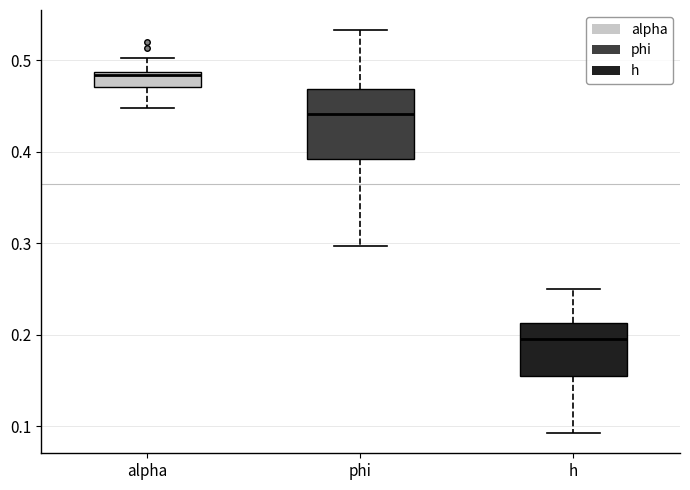

Which box is the tallest, from its lower edge to its upper edge?

phi